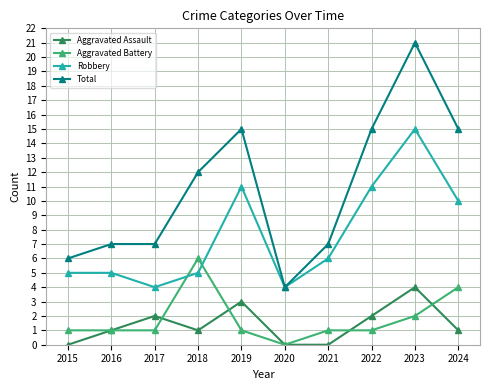

At which label does Aggravated Battery reach its peak?

2018